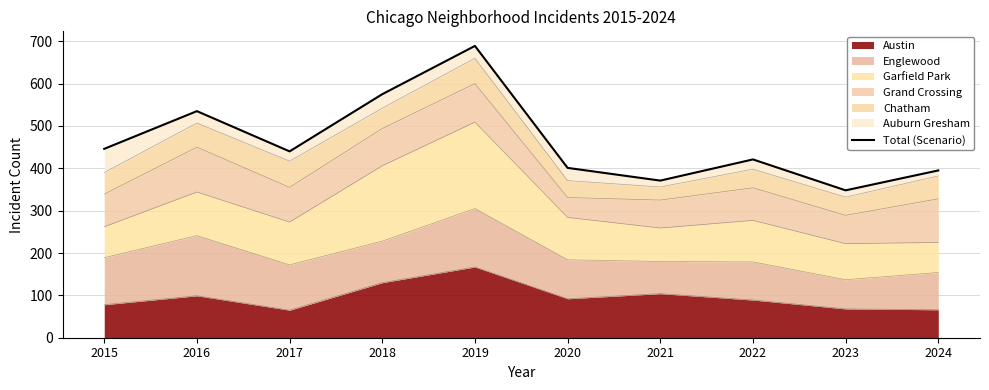

The chart shows a value of 575 at 2018. True or false?

True